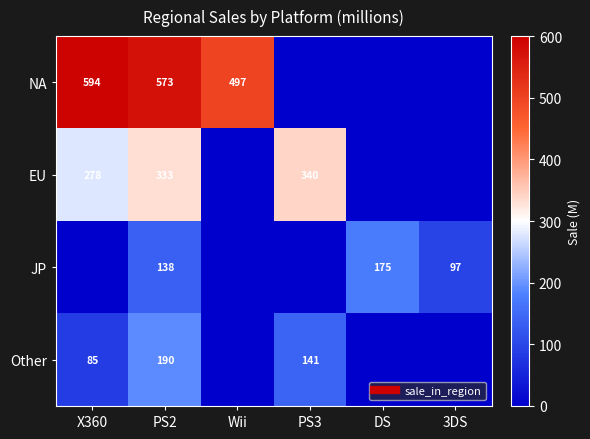

The value of NA at PS3 is 0.0. True or false?

True